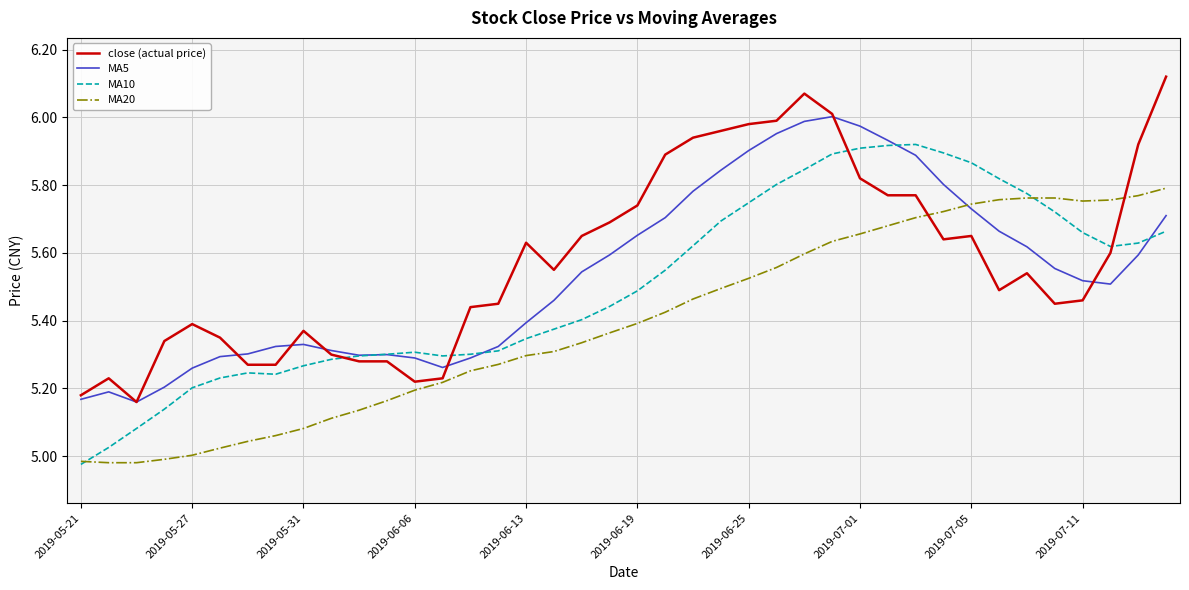

True or false: MA10 and close (actual price) intersect in this chart.

True